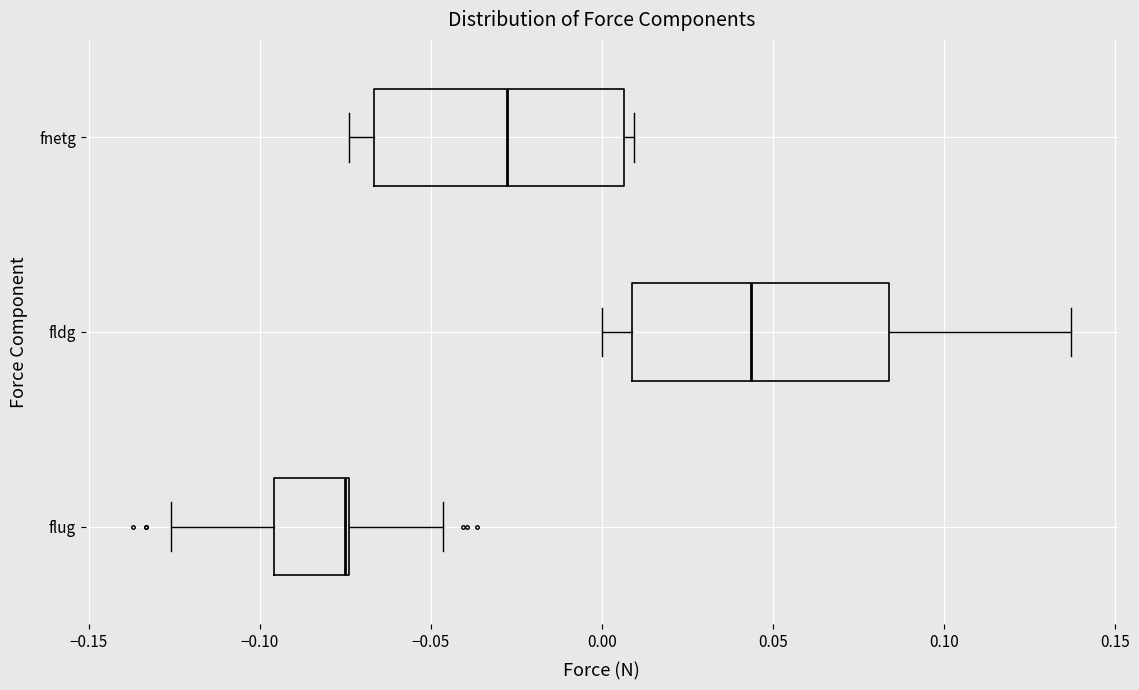

Where does the left whisker of the box for flug end on the x-axis? The values are not printed on the chart, so give them approximately, as read against the axis.

-0.125